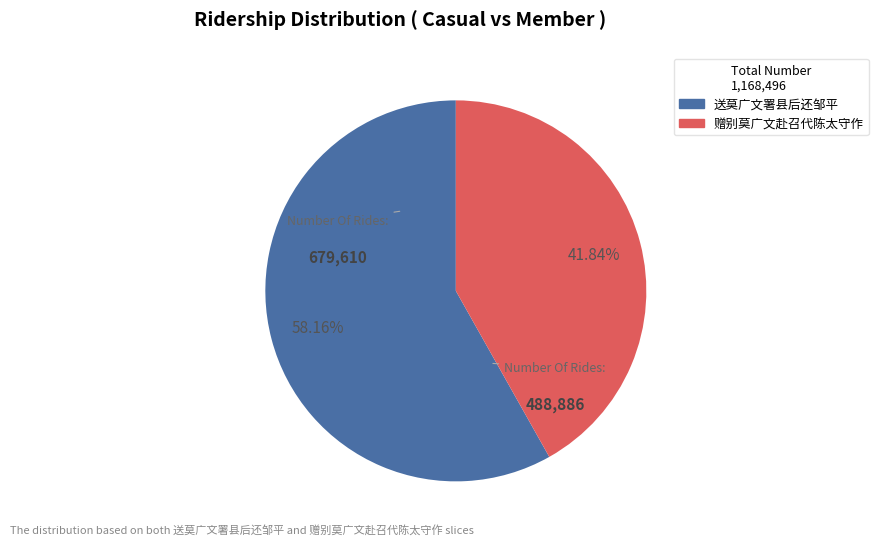

To the nearest percent, what is the average slice percentage?

50%